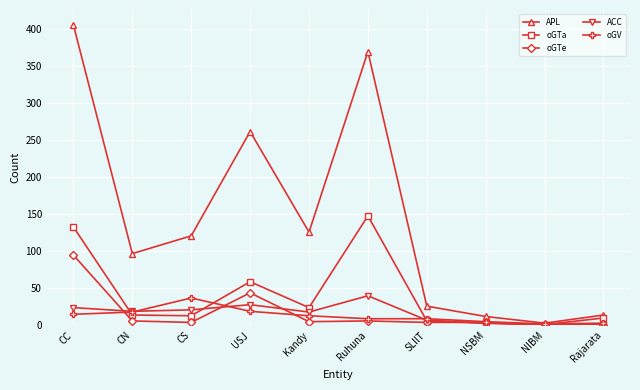

Which series has the largest total across all categories?

APL